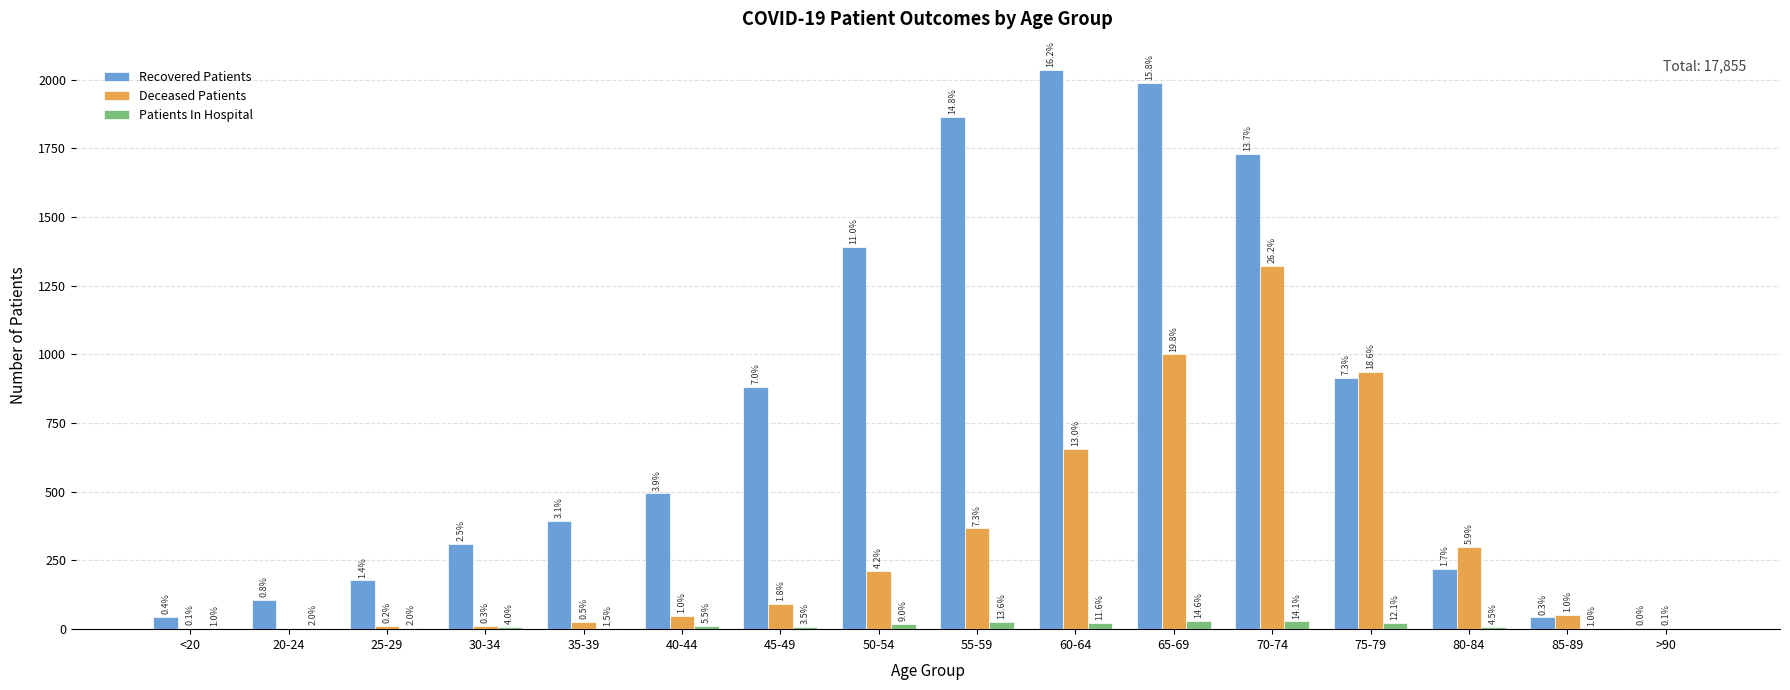

Rank the series by their average value, from highest to lowest.

Recovered Patients, Deceased Patients, Patients In Hospital